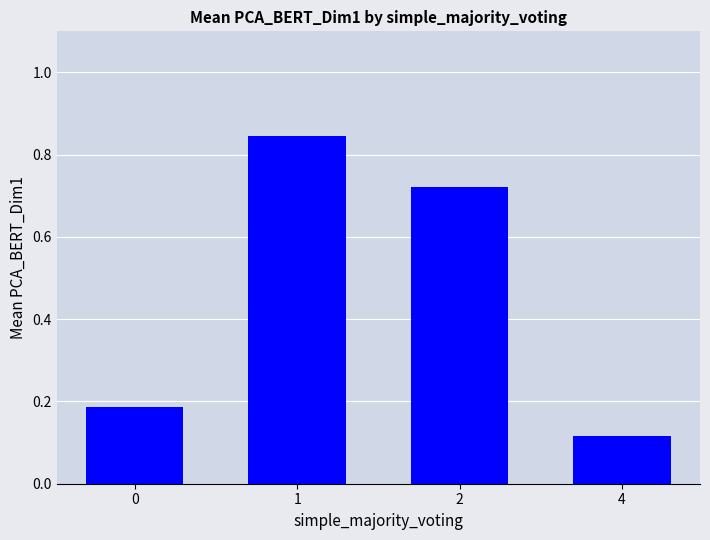

Which category has the lowest value across all series?

4